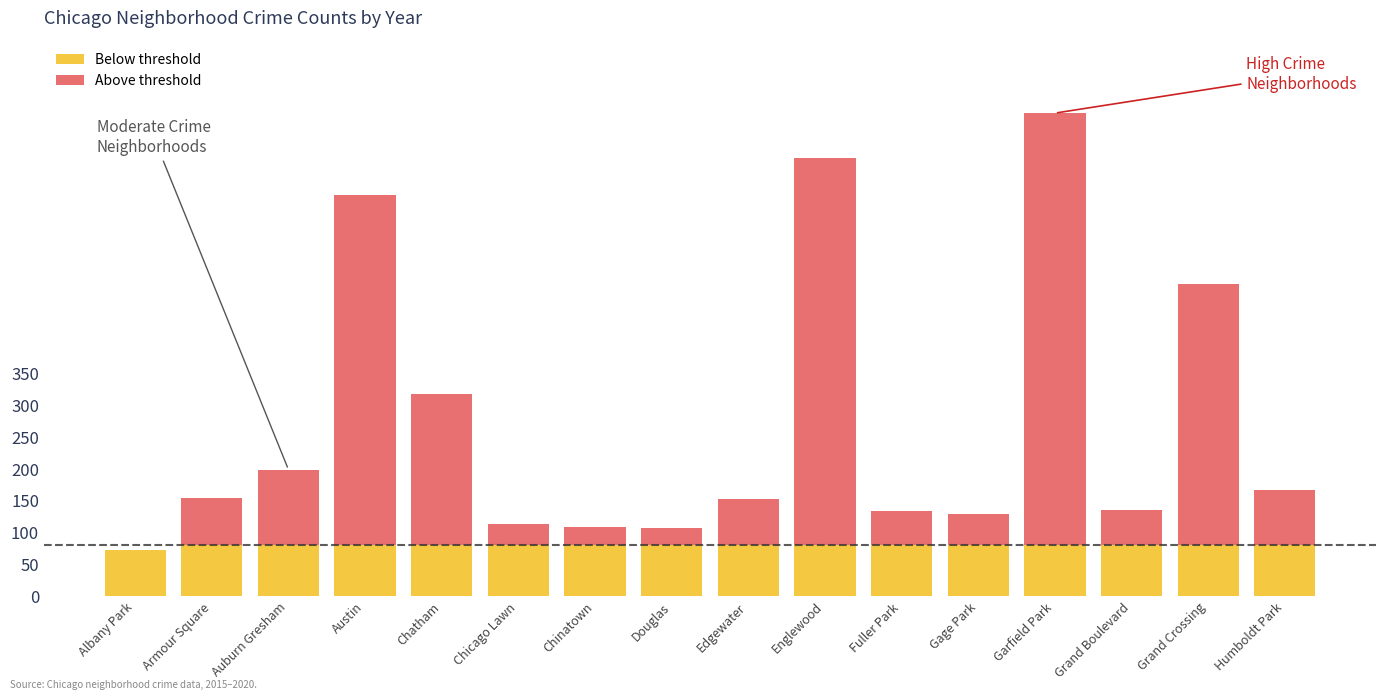

Count the number of data series in this chart.

2